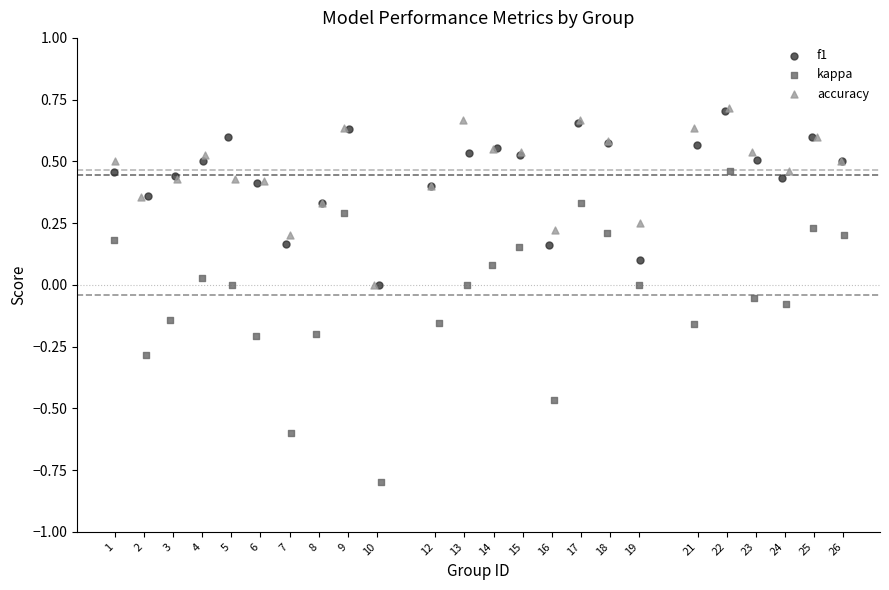

Which series reaches the minimum Y coordinate?

kappa